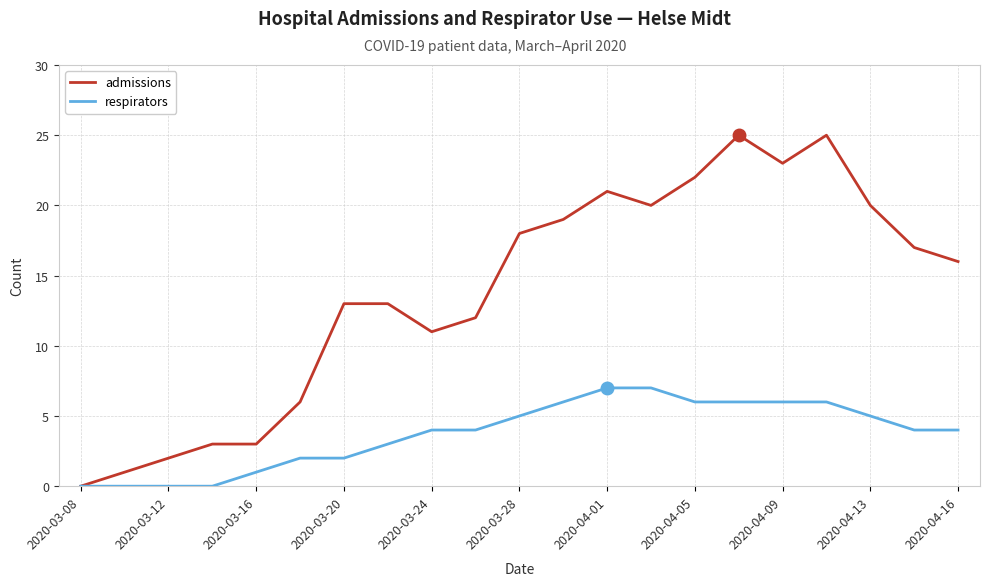

Rank the series by their maximum value, from lowest to highest.

respirators, admissions